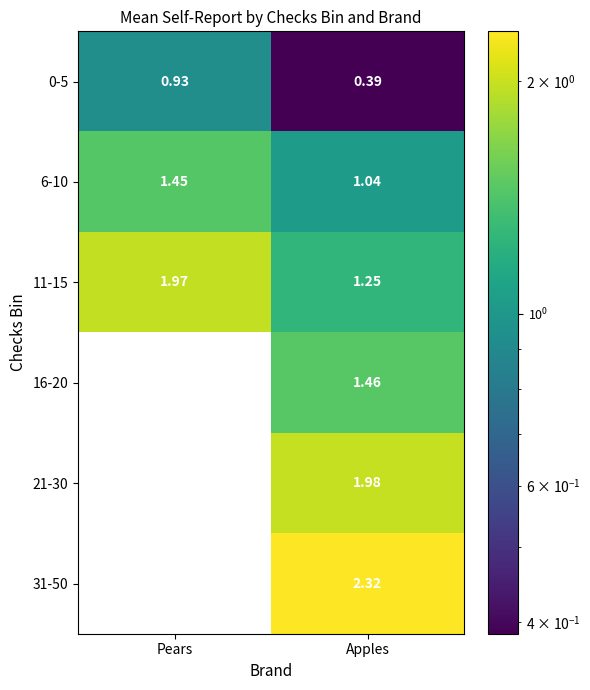

At which label is 31-50 closest to 1?

Pears